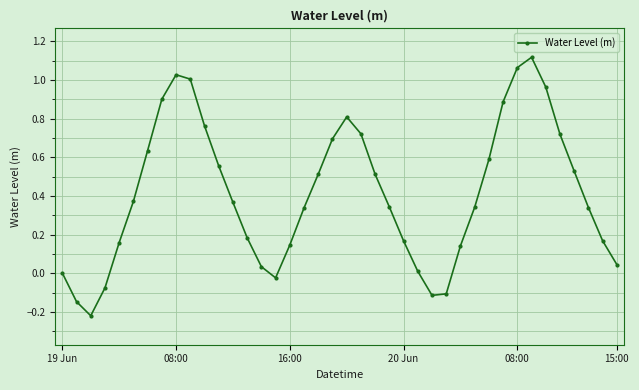

What is the difference between the maximum and minimum values?

1.3